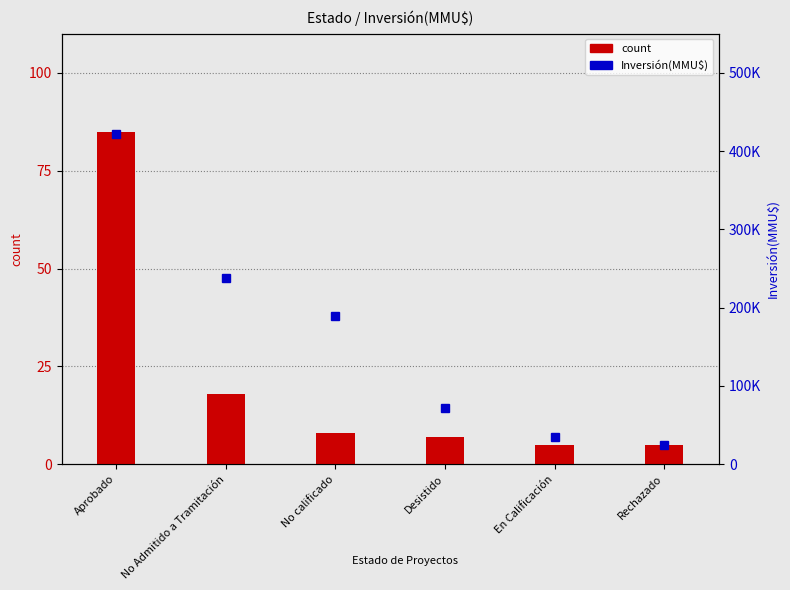

At No calificado, list the series in order from largest to smallest.

Inversión(MMU$), count